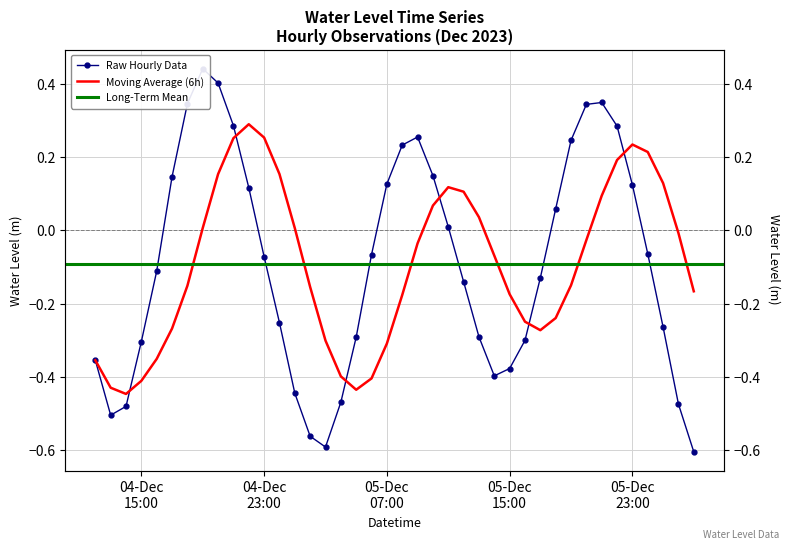

List the labels in order of value, largest first.

2023-12-04 19:00:00, 2023-12-04 20:00:00, 2023-12-05 21:00:00, 2023-12-04 18:00:00, 2023-12-05 20:00:00, 2023-12-04 21:00:00, 2023-12-05 22:00:00, 2023-12-05 09:00:00, 2023-12-05 19:00:00, 2023-12-05 08:00:00, 2023-12-05 10:00:00, 2023-12-04 17:00:00, 2023-12-05 07:00:00, 2023-12-05 23:00:00, 2023-12-04 22:00:00, 2023-12-05 18:00:00, 2023-12-05 11:00:00, 2023-12-06 00:00:00, 2023-12-05 06:00:00, 2023-12-04 23:00:00, 2023-12-04 16:00:00, 2023-12-05 17:00:00, 2023-12-05 12:00:00, 2023-12-05 00:00:00, 2023-12-06 01:00:00, 2023-12-05 13:00:00, 2023-12-05 05:00:00, 2023-12-05 16:00:00, 2023-12-04 15:00:00, 2023-12-04 12:00:00, 2023-12-05 15:00:00, 2023-12-05 14:00:00, 2023-12-05 01:00:00, 2023-12-05 04:00:00, 2023-12-06 02:00:00, 2023-12-04 14:00:00, 2023-12-04 13:00:00, 2023-12-05 02:00:00, 2023-12-05 03:00:00, 2023-12-06 03:00:00